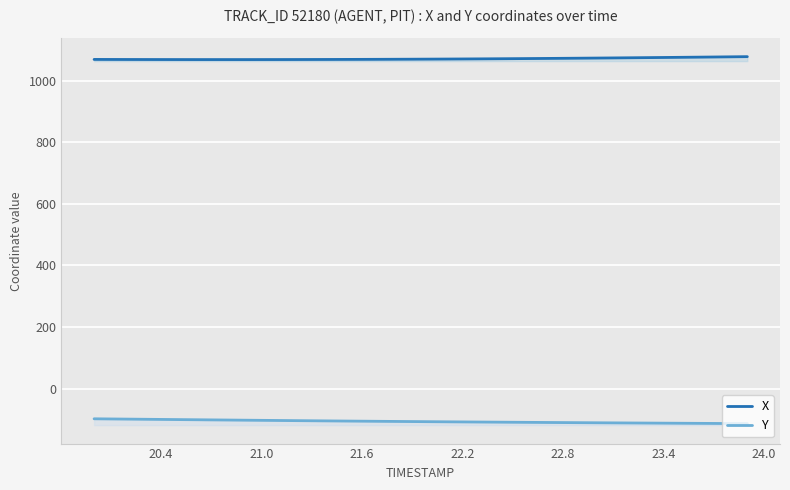

How many data points does each series have?

40